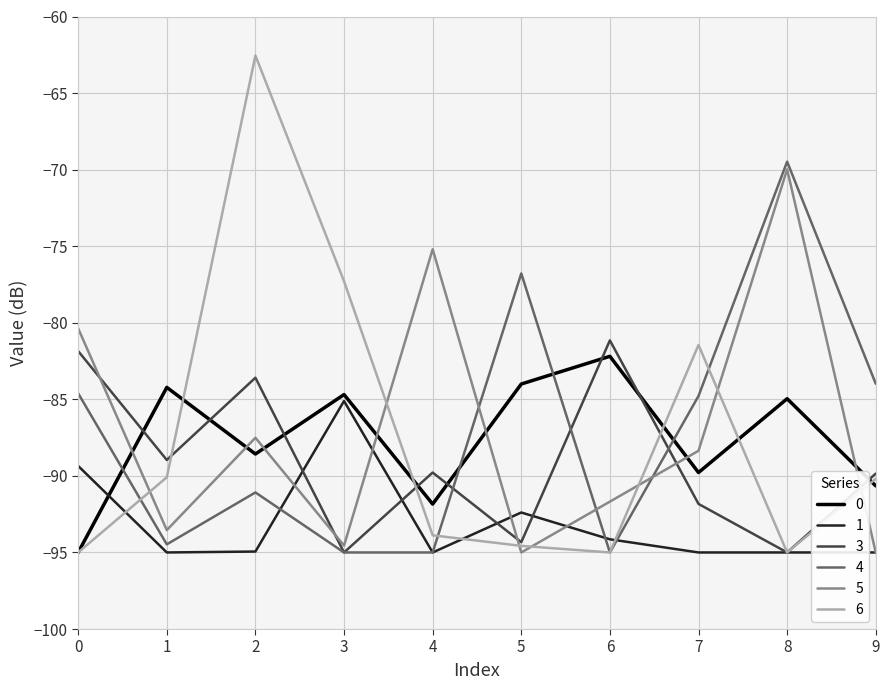

What is the spread (max minus min) of values at 4?

19.8